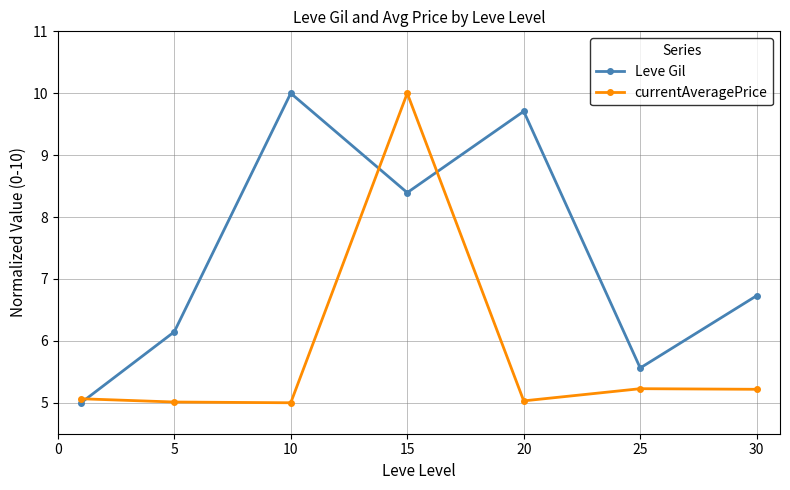

What is the highest value of the Leve Gil series?

10.0